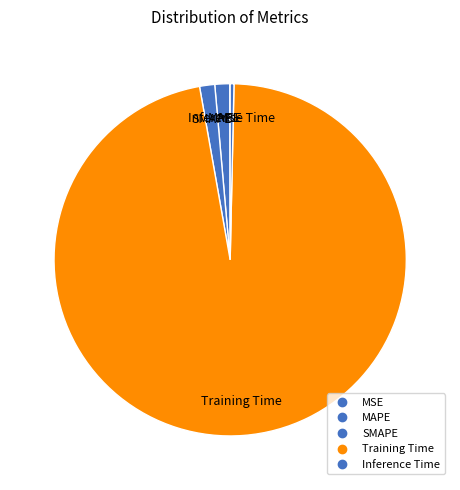

What percentage do MSE and SMAPE together represent?

1.4%